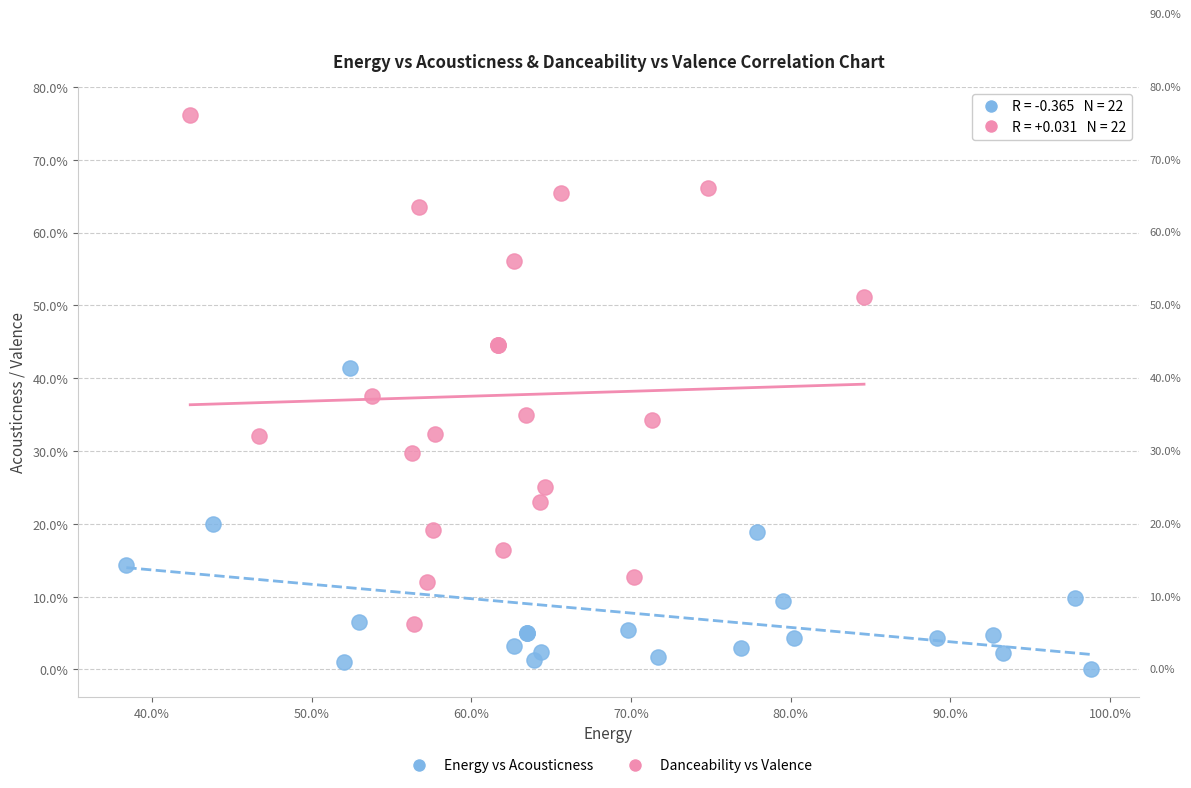

Which series reaches the minimum Y coordinate?

Energy vs Acousticness